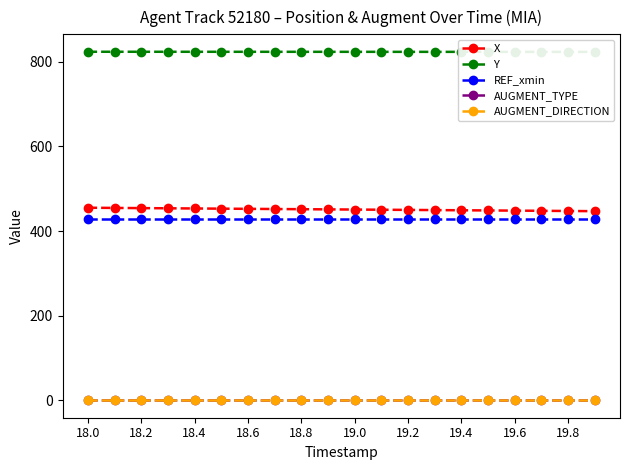

True or false: REF_xmin and AUGMENT_DIRECTION intersect in this chart.

False